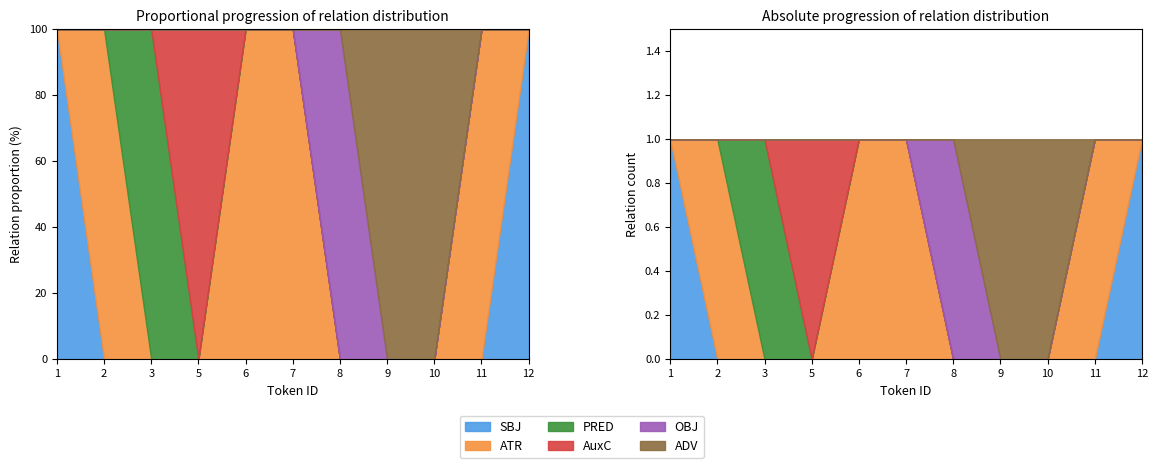

Which series has the largest total across all categories?

ATR